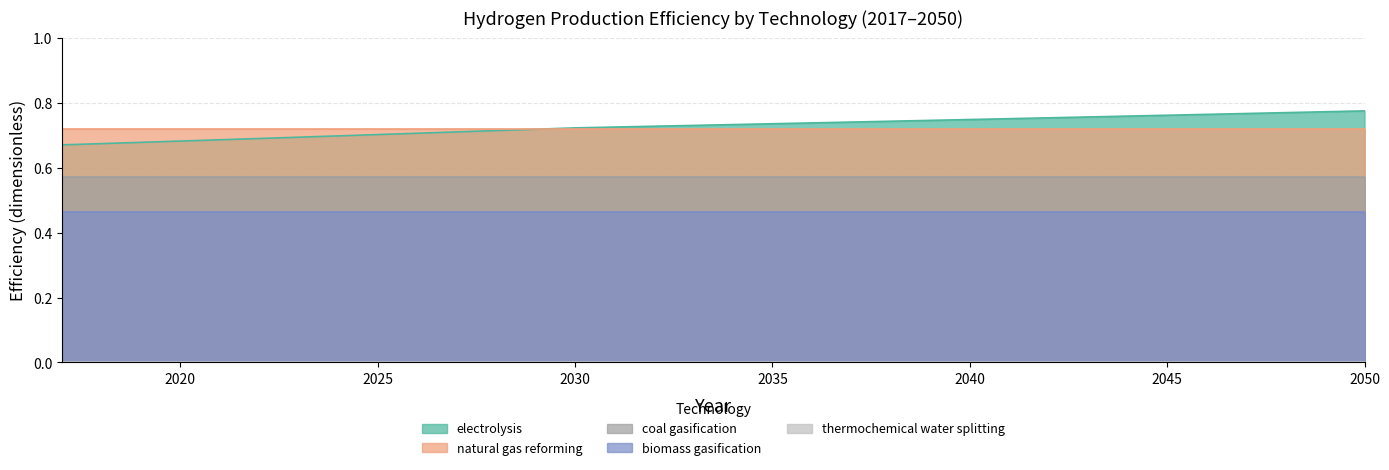

What are all the series names shown in the legend?

electrolysis, natural gas reforming, coal gasification, biomass gasification, thermochemical water splitting